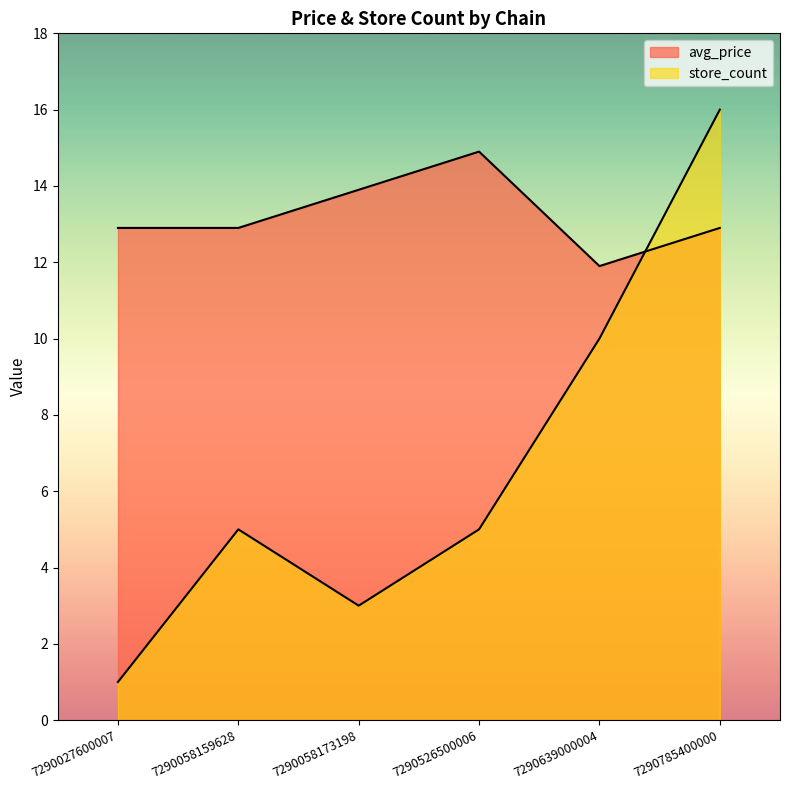

What is the minimum value shown in the chart?

1.0